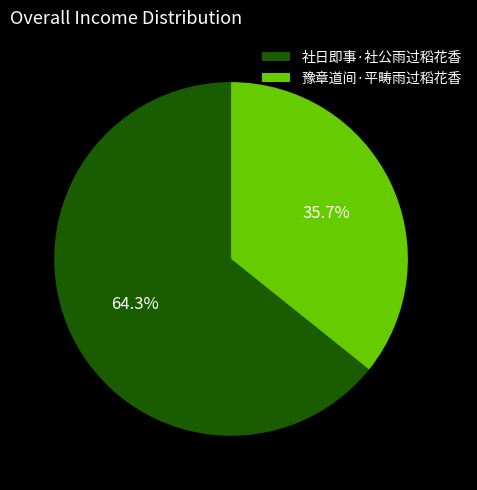

Which category has the smallest portion of the pie?

豫章道间·平畴雨过稻花香